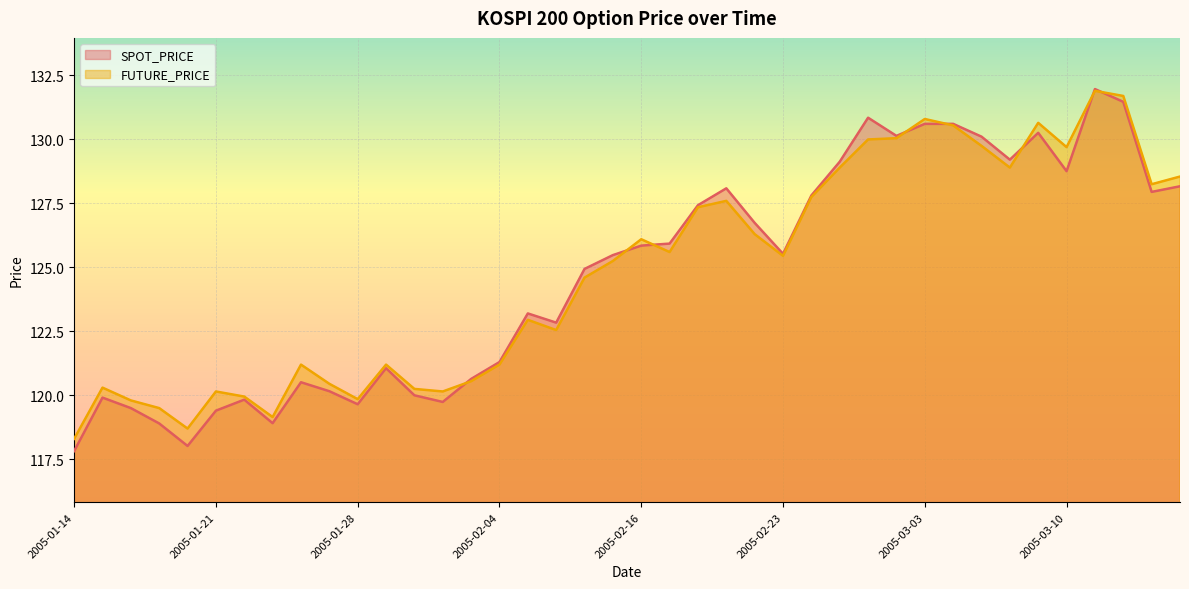

How many lines are shown in the chart?

2